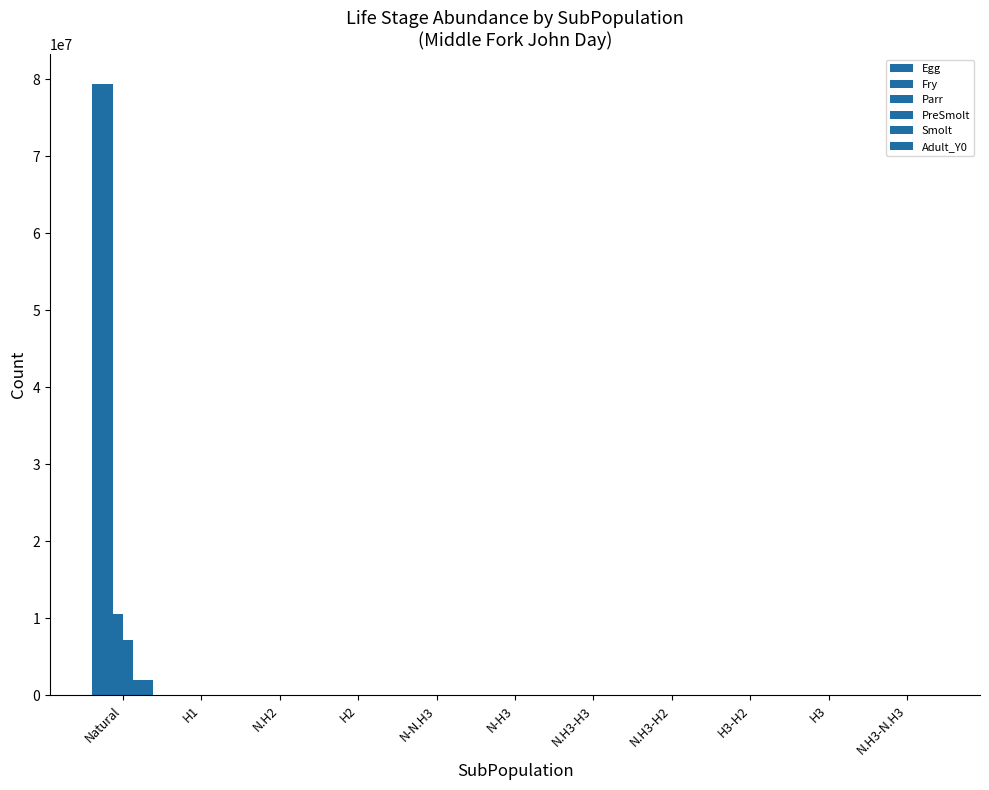

List the series in order of their peak value, highest first.

Egg, Fry, Parr, PreSmolt, Smolt, Adult_Y0